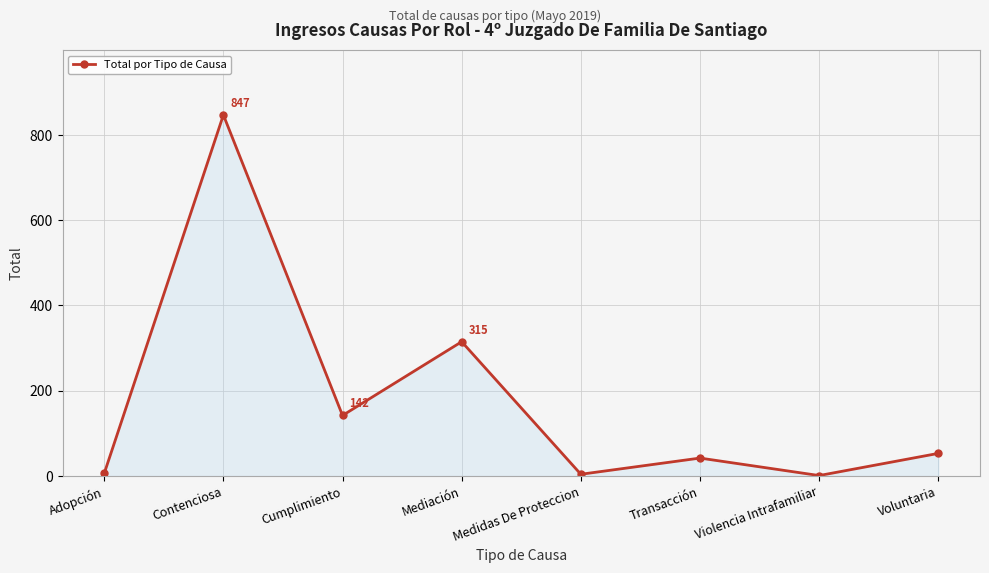

The chart shows a value of 6 at Adopción. True or false?

True